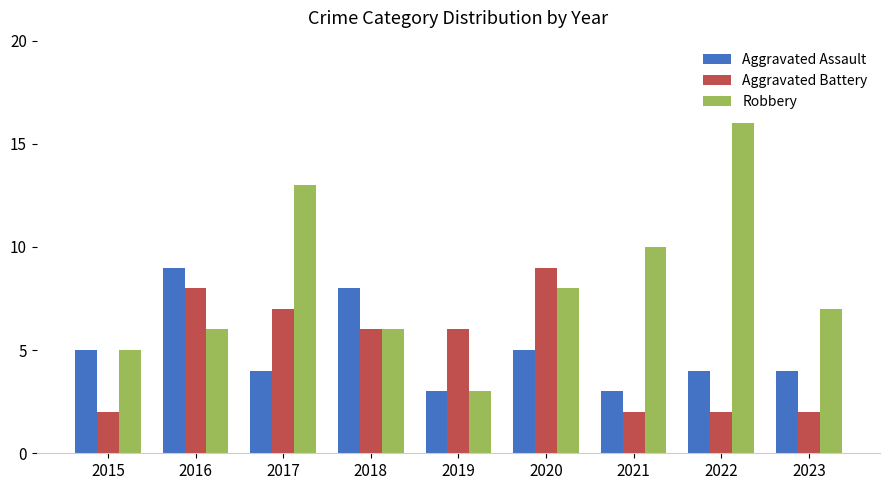

What is the sum of all Aggravated Battery values?

44